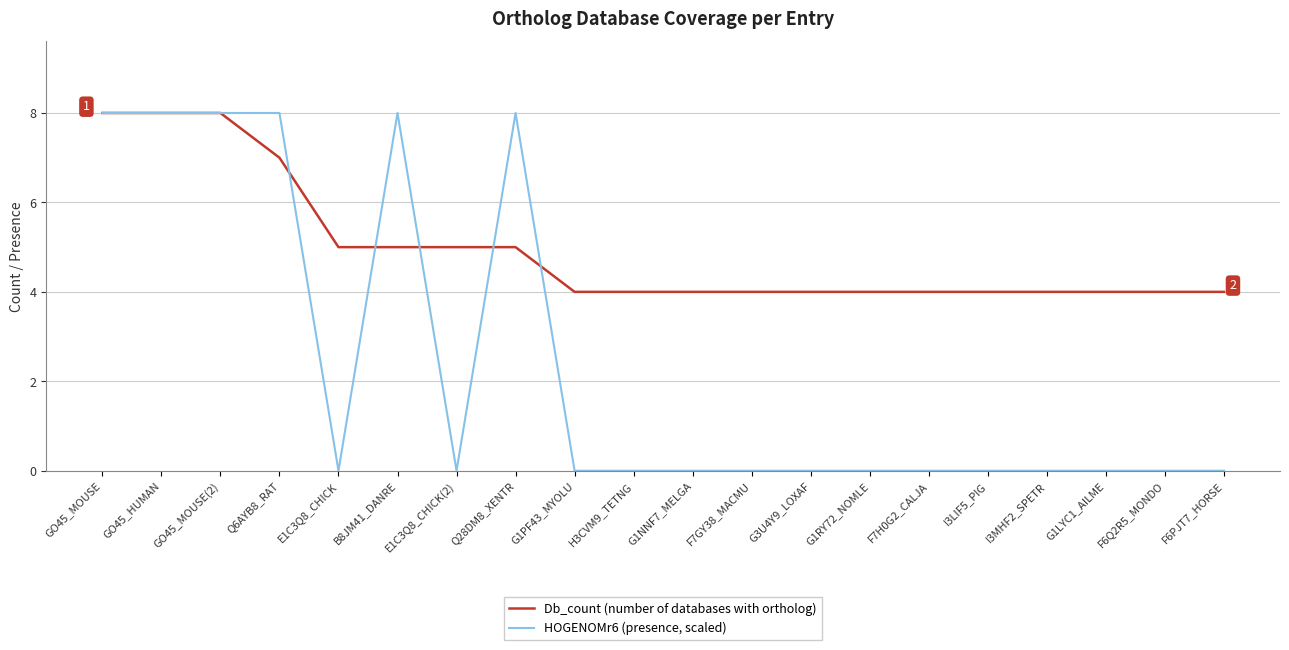

Which series ends up on top after the final intersection of Db_count (number of databases with ortholog) and HOGENOMr6 (presence, scaled)?

Db_count (number of databases with ortholog)